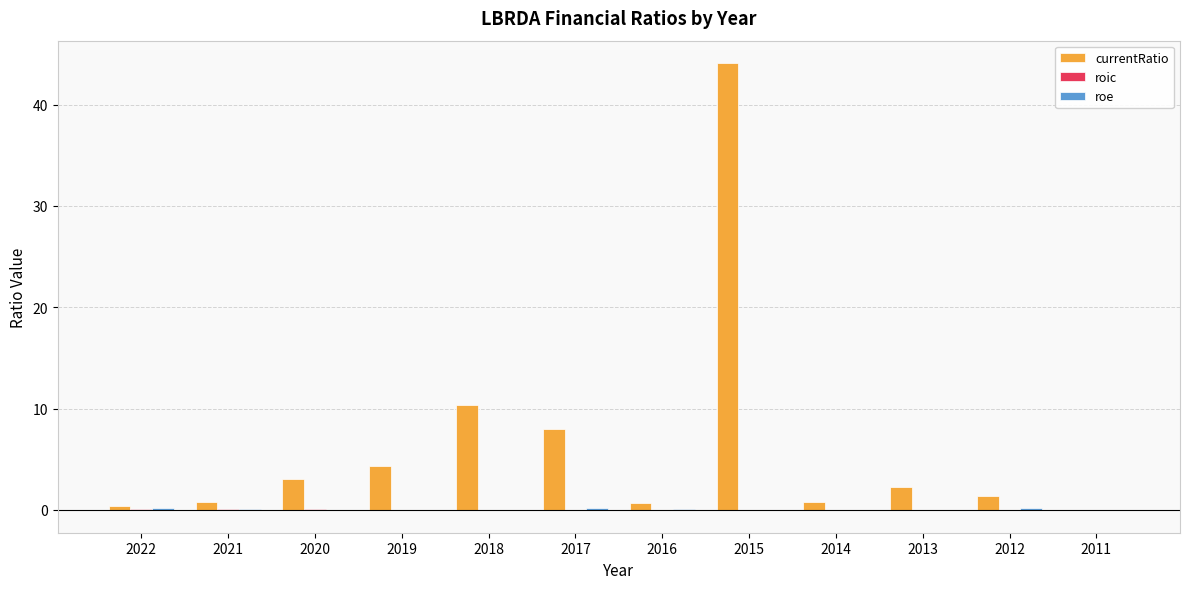

Count the number of categories in the chart.

12